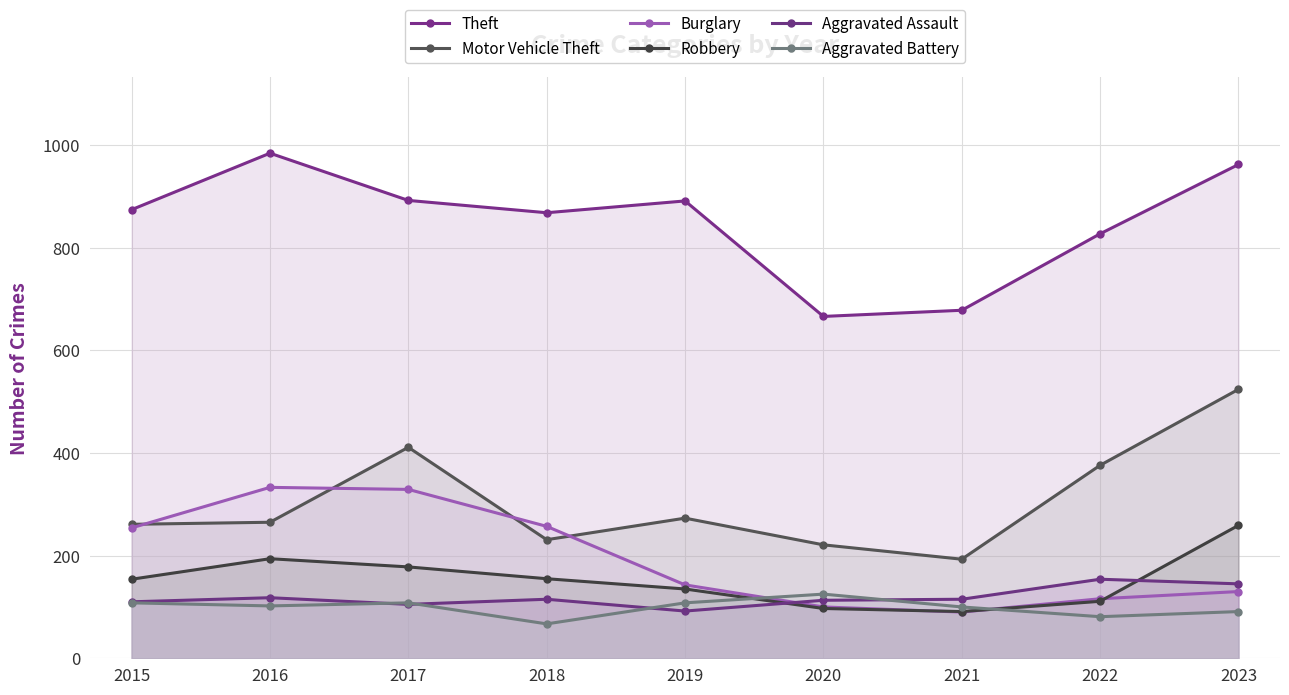

How many values in the Theft series are below 874?

4